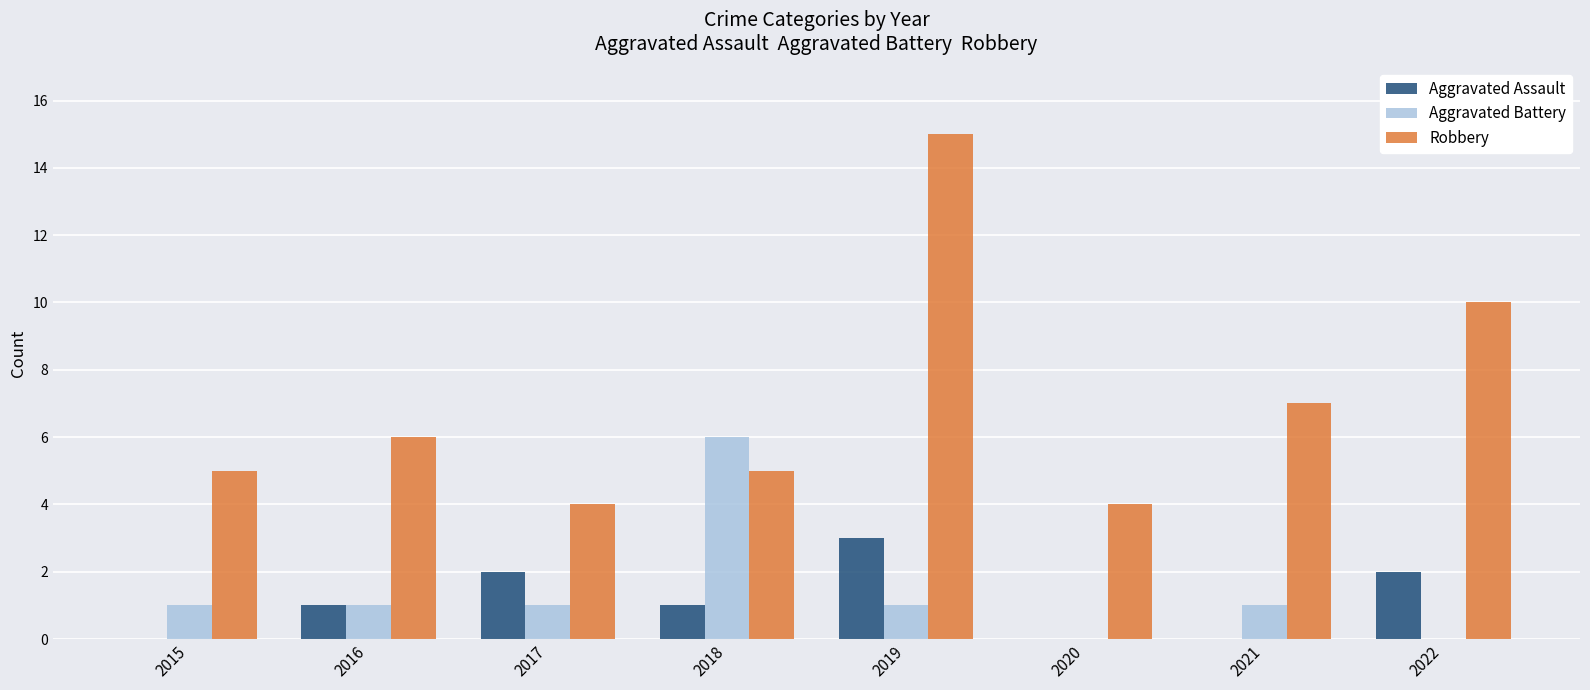

What is the sum of all Aggravated Battery values?

11